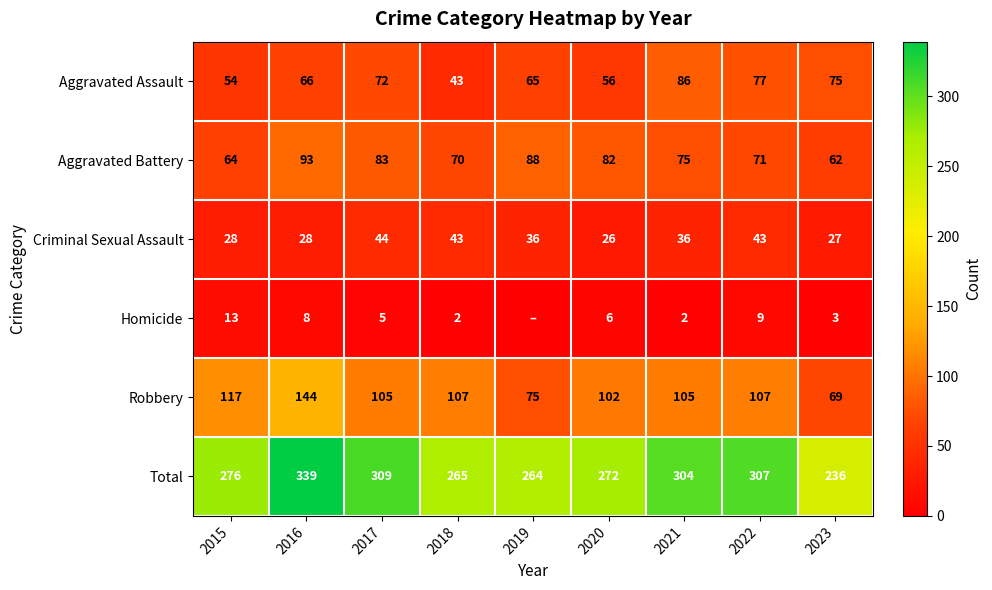

What is the difference between the maximum and minimum values in the Criminal Sexual Assault series?

18